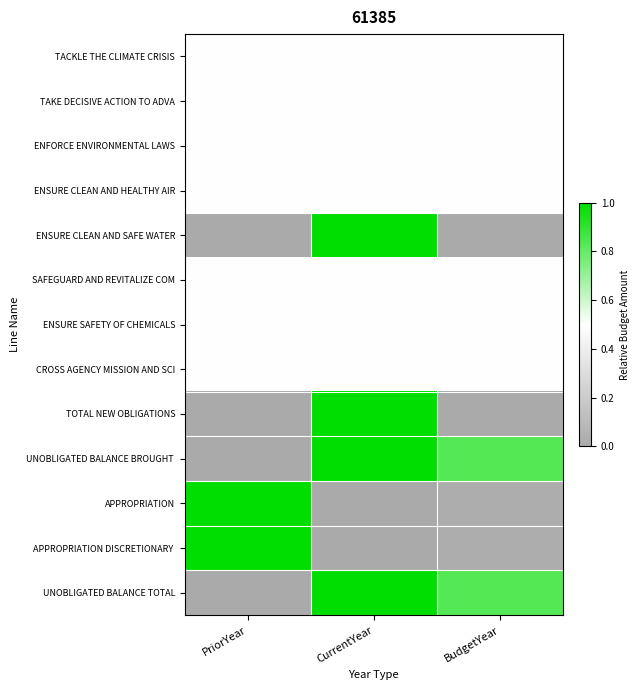

How many series are shown in this chart?

13